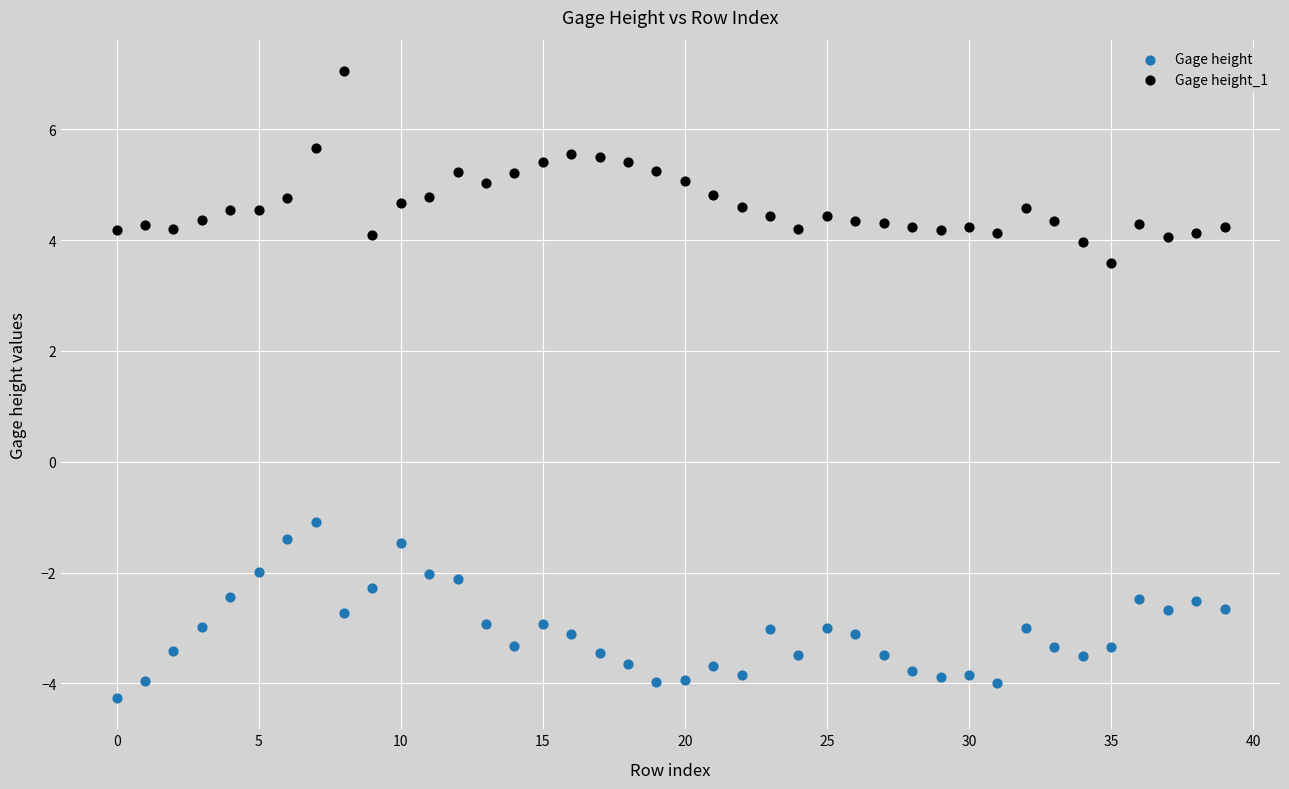

Which series has the largest Y range (max minus min)?

Gage height_1